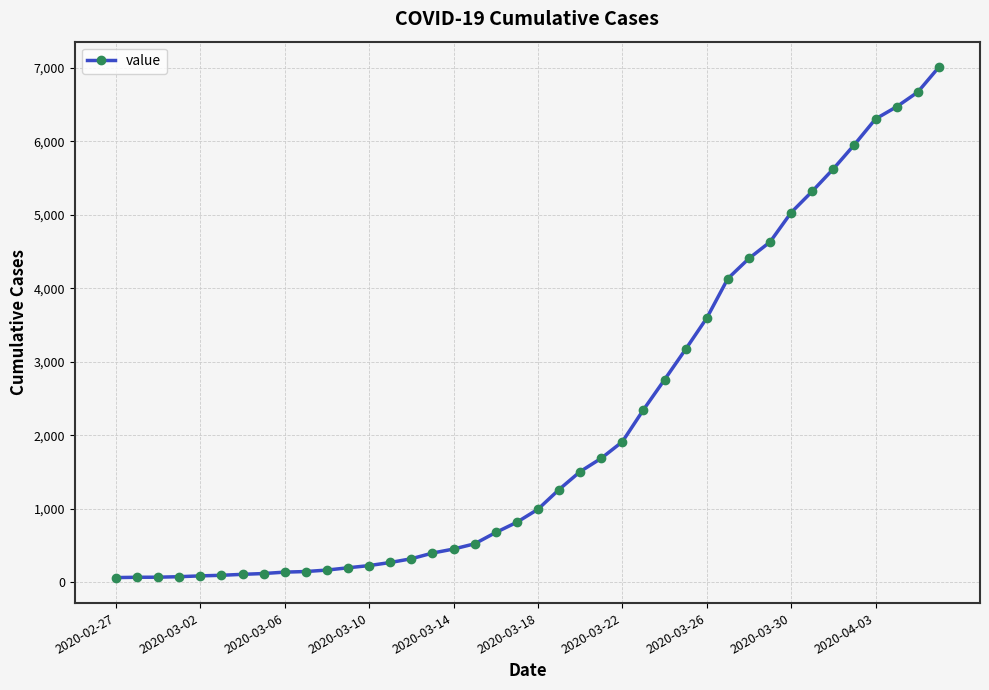

How many series are shown in this chart?

1